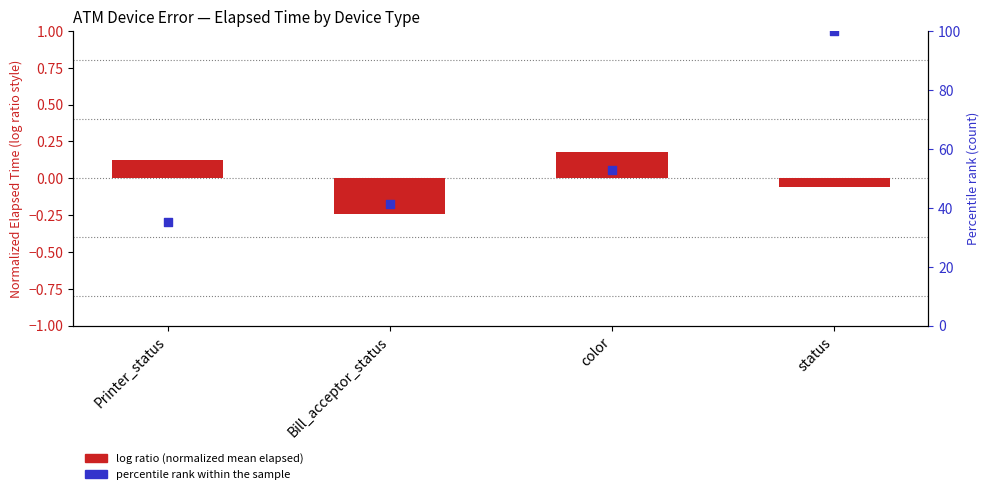

Which series contains the lowest Y value?

log ratio (normalized mean elapsed)